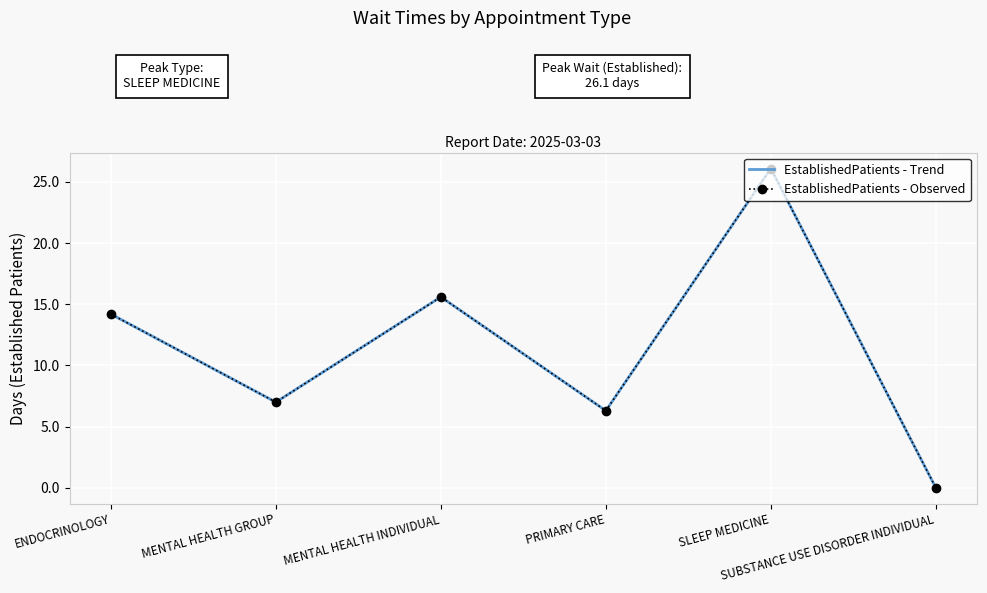

Which series changed the most between PRIMARY CARE and SUBSTANCE USE DISORDER INDIVIDUAL?

EstablishedPatients - Trend